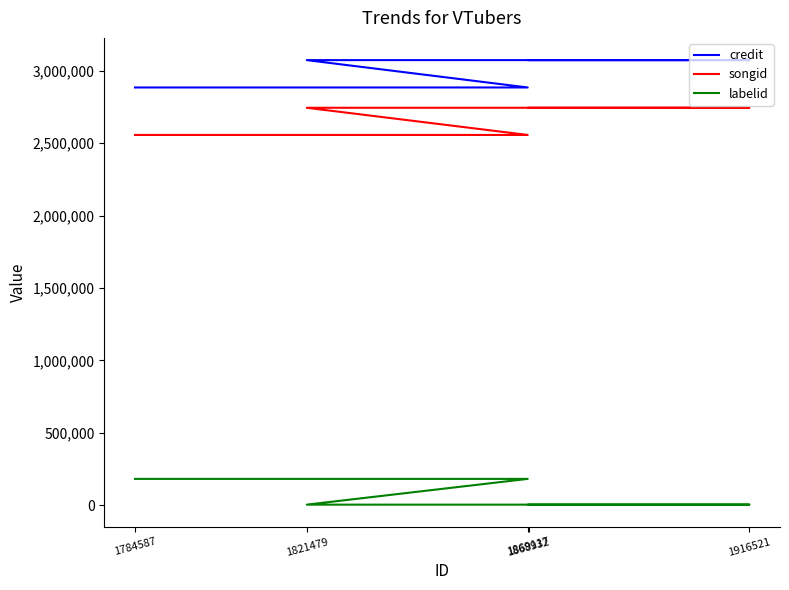

What is the sum of the labelid values at 1784587 and 1821479?

184378